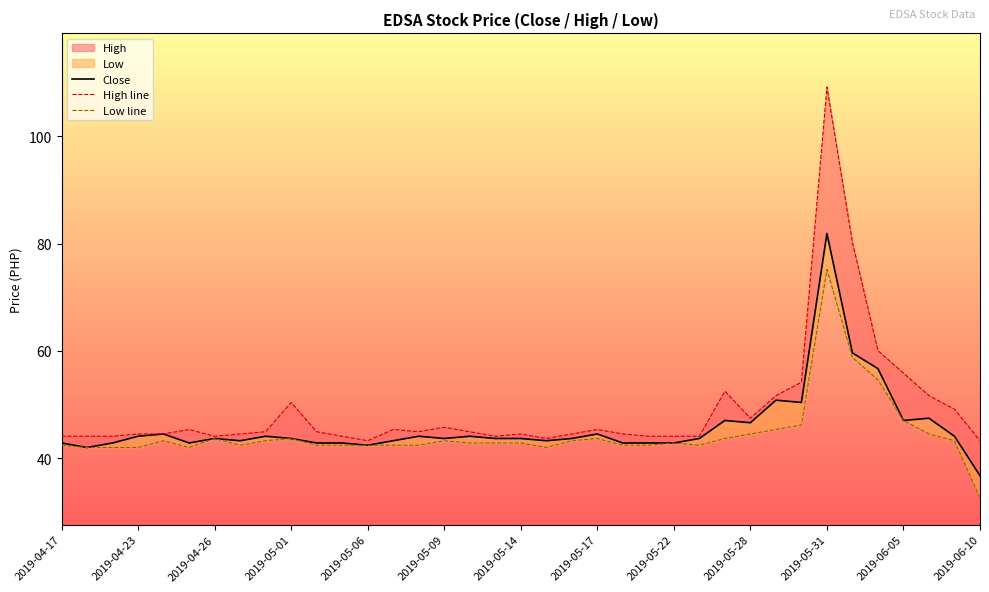

What is the sum of all Close values?

1696.6